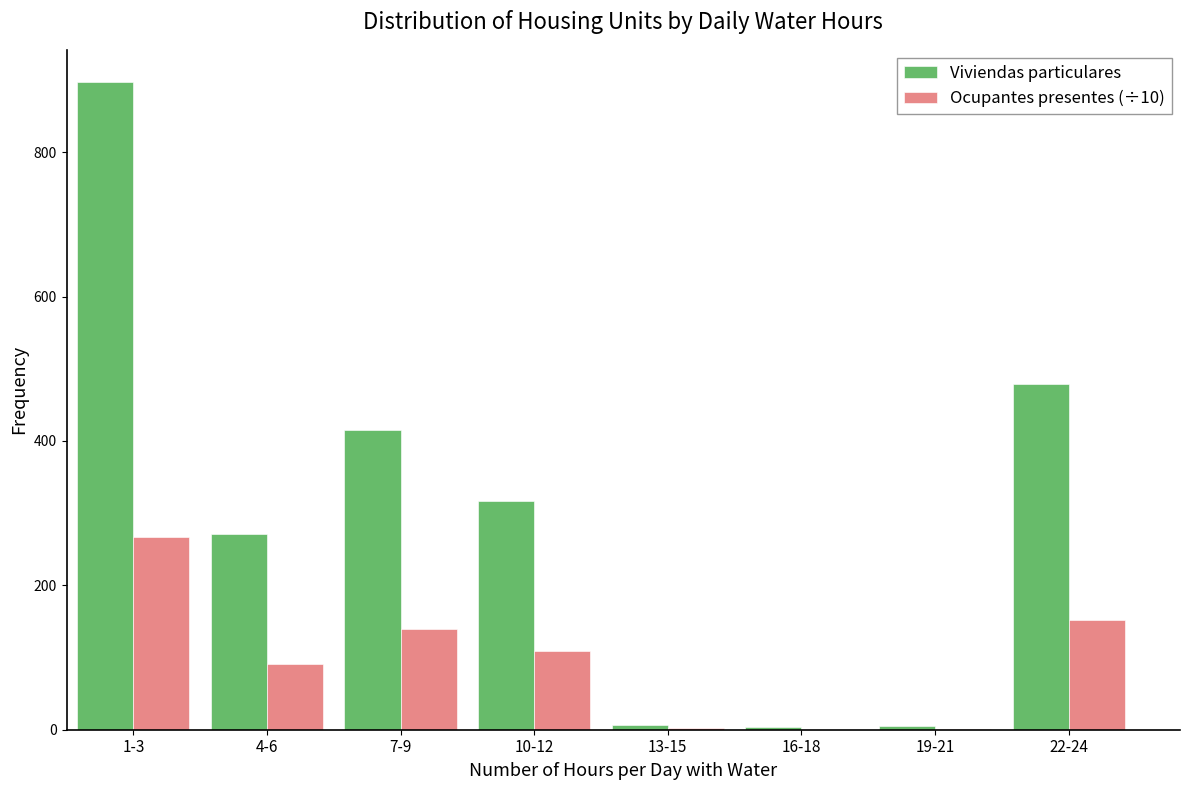

At which label is Viviendas particulares closest to 450?

22-24